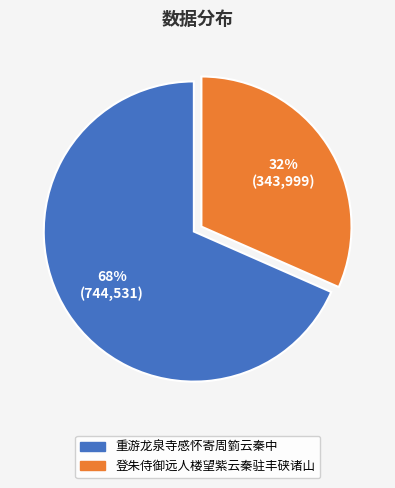

Is it true that 重游龙泉寺感怀寄周箌云秦中 is 68% of the pie?

True